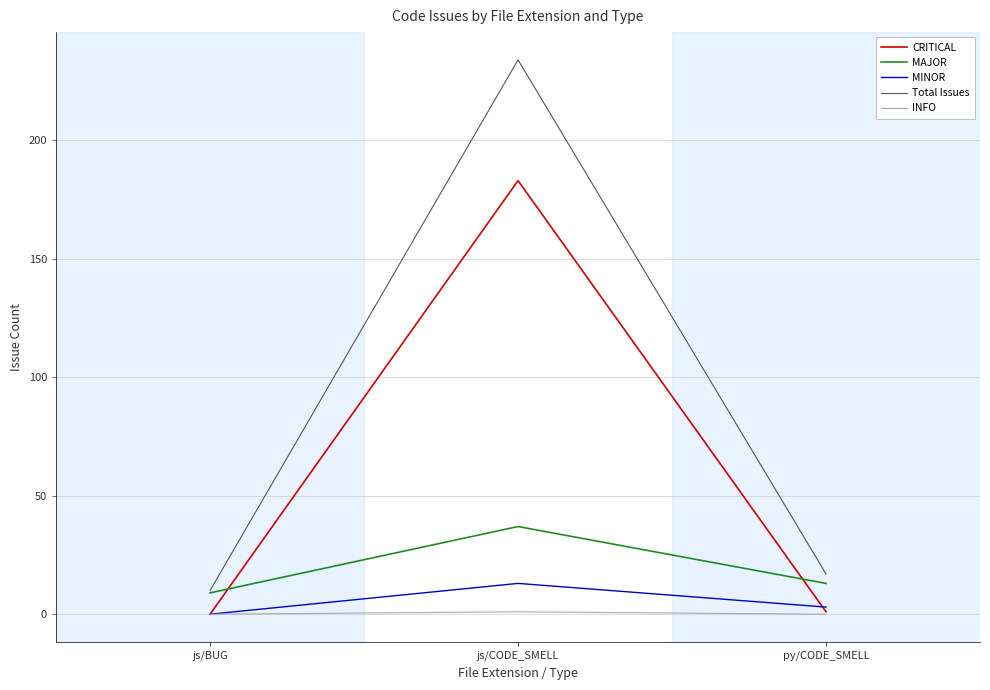

Which label corresponds to the largest value in the chart?

js/CODE_SMELL